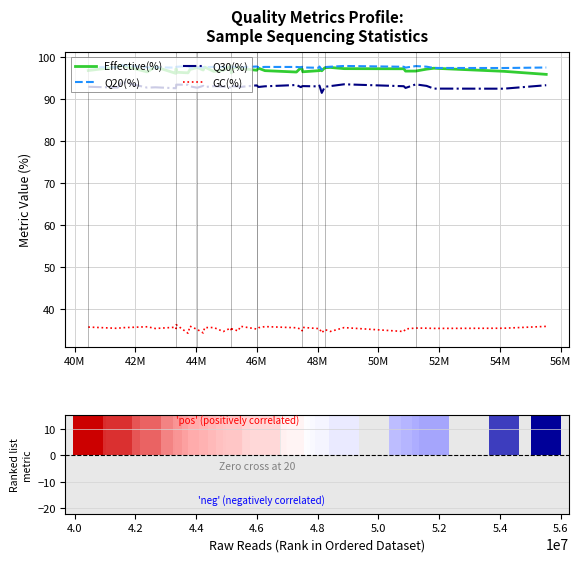

True or false: Q30(%) and Effective(%) cross at least once.

False